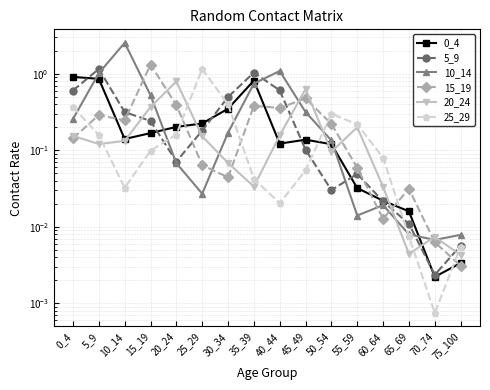

What is the total value across all series at 15_19?

2.7